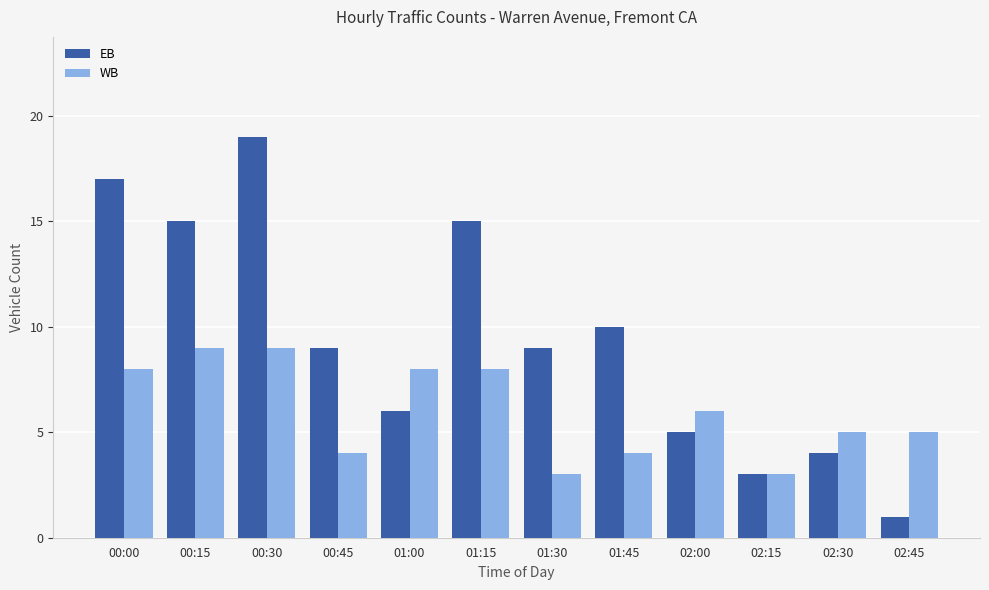

Which series has the widest spread of values?

EB